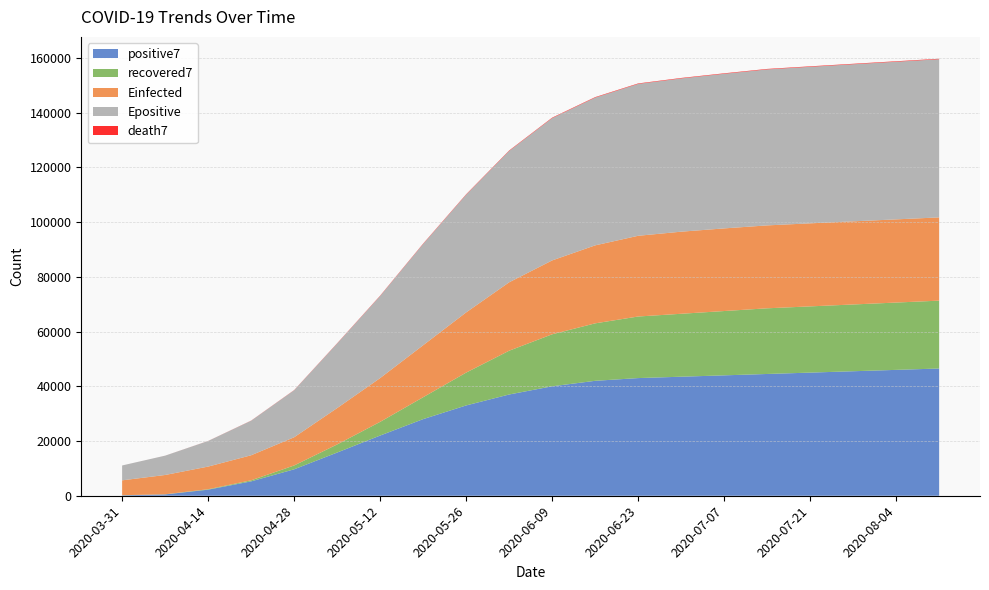

Reading left to right, extract all data points from this chart.

positive7: 152.0	483.0	2219.6	5257.4	9660.9	15785.3	22000.0	28000.0	33000.0	37000.0	40000.0	42000.0	43000.0	43500.0	44000.0	44500.0	45000.0	45500.0	46000.0	46500.0
death7: 1.0	7.0	22.7	45.1	67.7	96.0	120.0	140.0	155.0	165.0	170.0	172.0	173.0	174.0	175.0	176.0	177.0	178.0	179.0	180.0
recovered7: 47.0	53.1	166.6	382.1	1404.0	2959.9	5000.0	8000.0	12000.0	16000.0	19000.0	21000.0	22500.0	23000.0	23500.0	24000.0	24200.0	24400.0	24600.0	24800.0
Einfected: 5431.9	7051.6	8272.4	9155.9	10308.8	13291.5	16000.0	19000.0	22000.0	25000.0	27000.0	28500.0	29500.0	30000.0	30200.0	30300.0	30350.0	30380.0	30400.0	30420.0
Epositive: 5432.9	7058.6	9348.7	12619.9	17171.2	23579.5	30000.0	37000.0	43000.0	48000.0	52000.0	54000.0	55500.0	56000.0	56500.0	57000.0	57200.0	57400.0	57600.0	57800.0